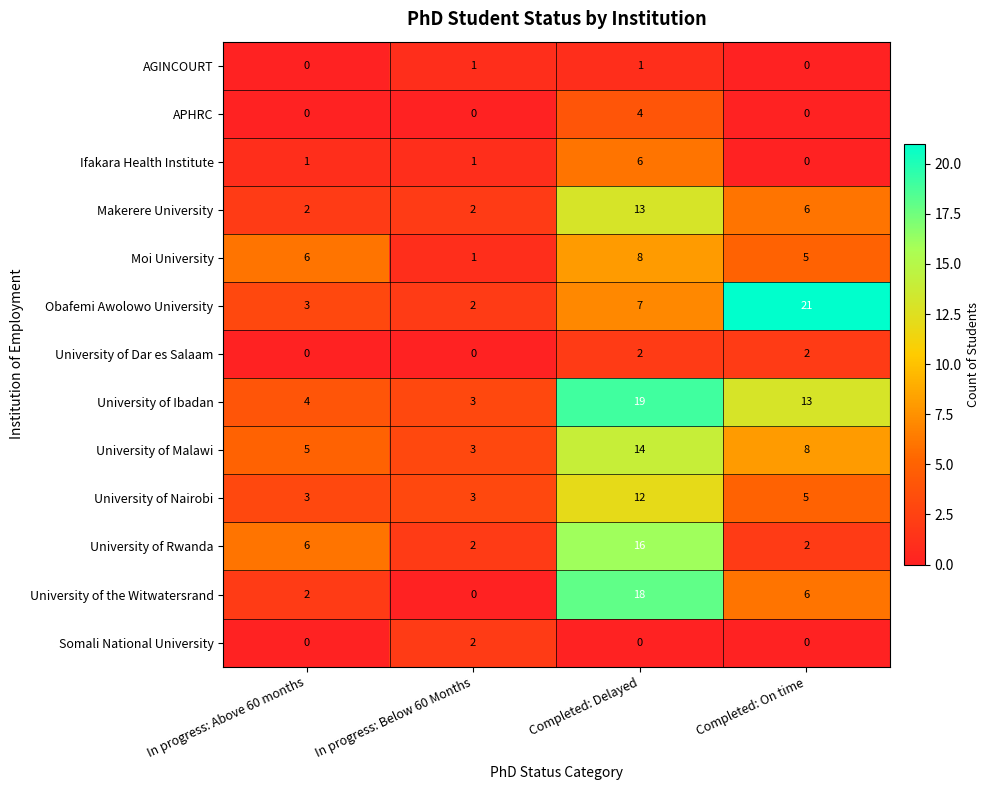

How many positive values does the University of Dar es Salaam series have?

2